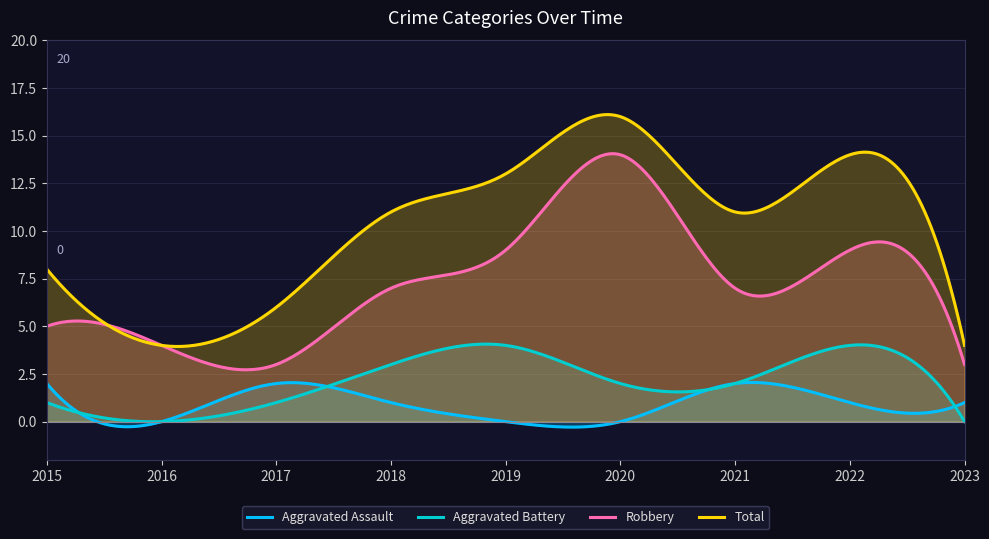

What is the spread (max minus min) of values at 2018?

10